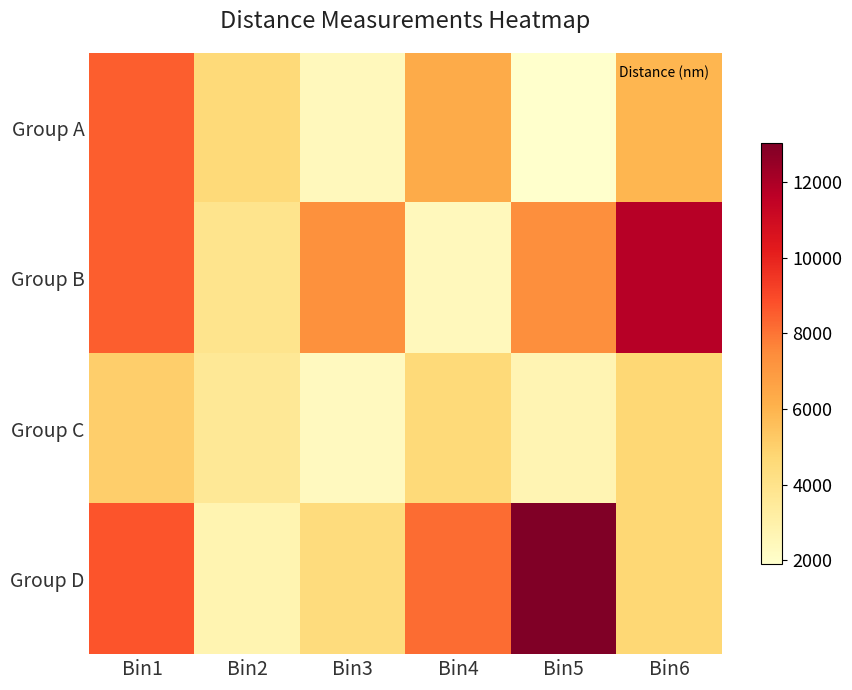

How many distinct data groups are displayed?

4